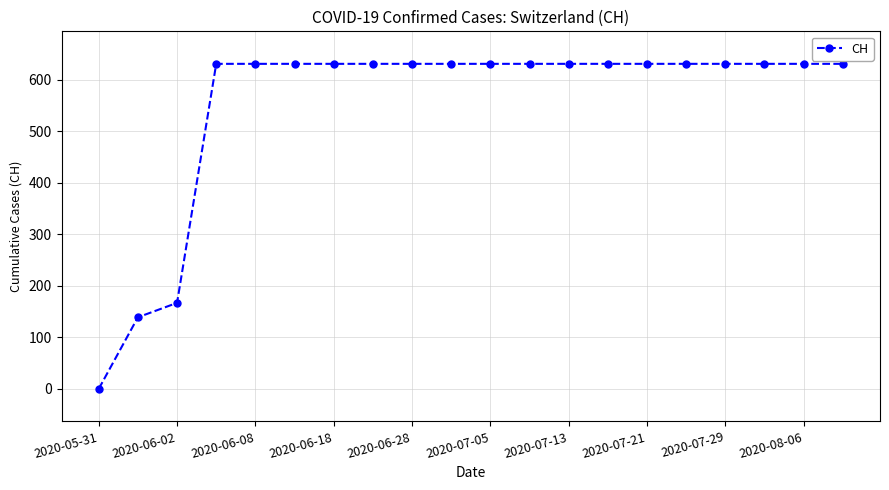

What is the value of the 15th point from the left?

631